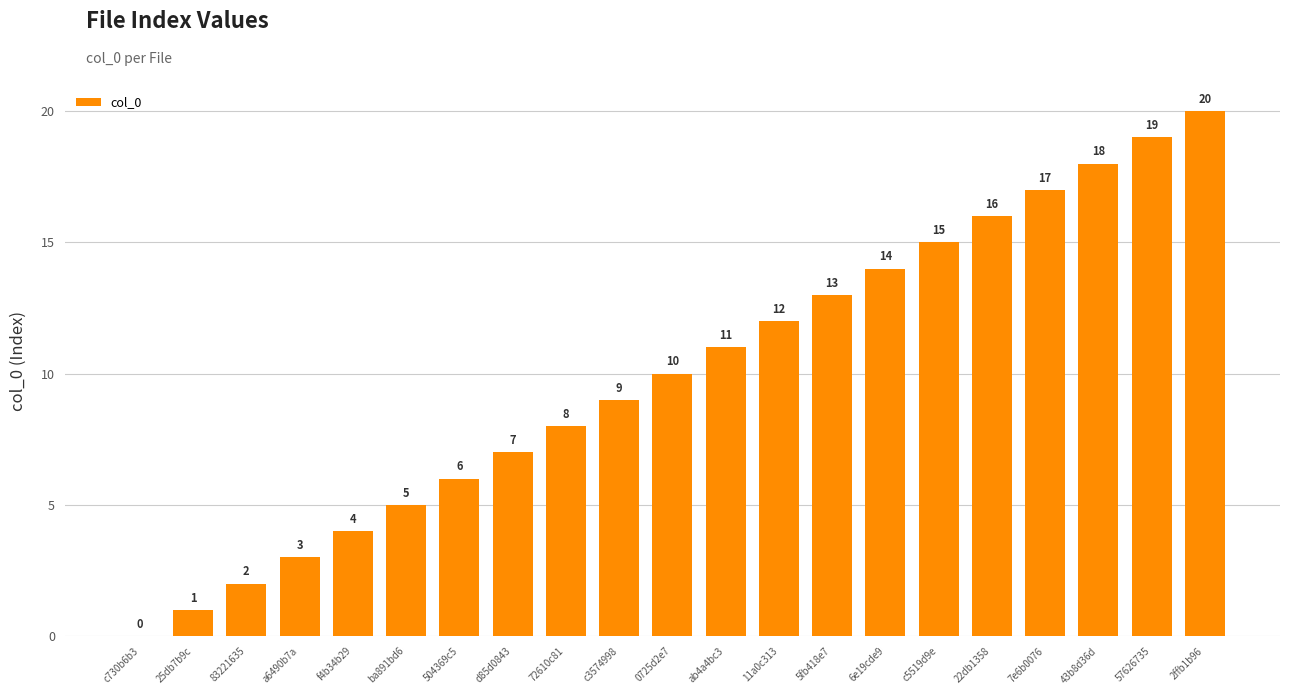

The chart shows a value of 8 at ba891bd6. True or false?

False